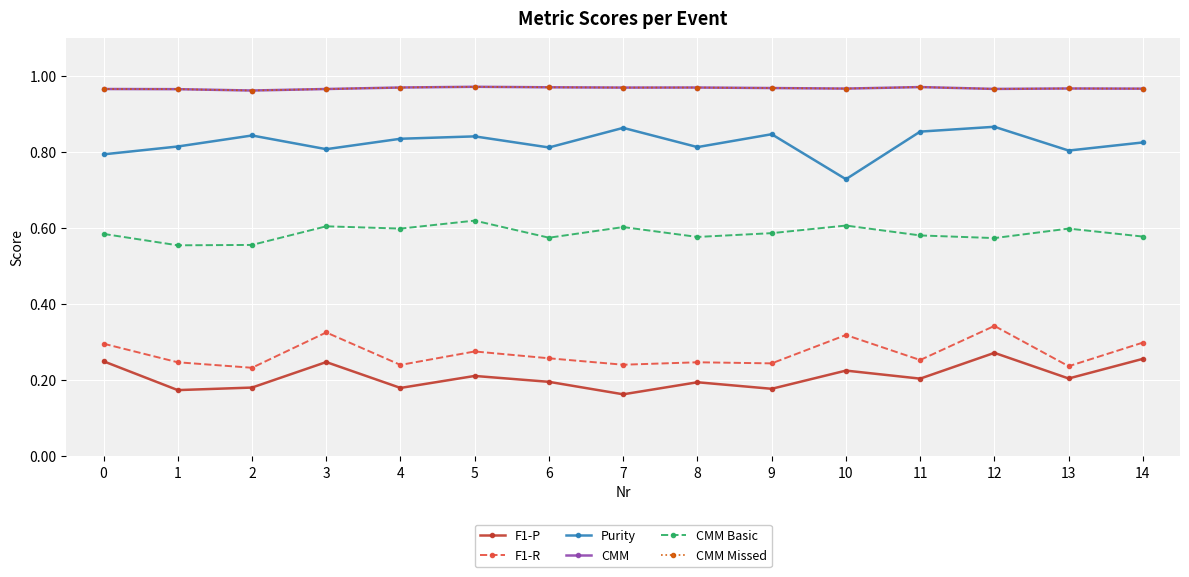

True or false: F1-P and CMM Basic intersect in this chart.

False